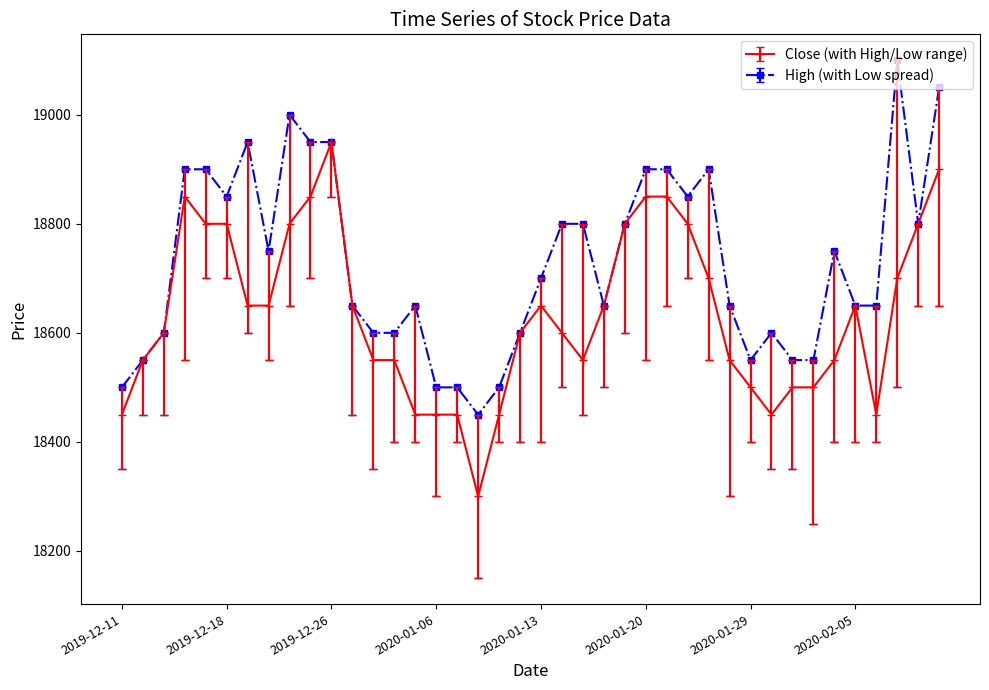

What is the greatest value displayed?

19100